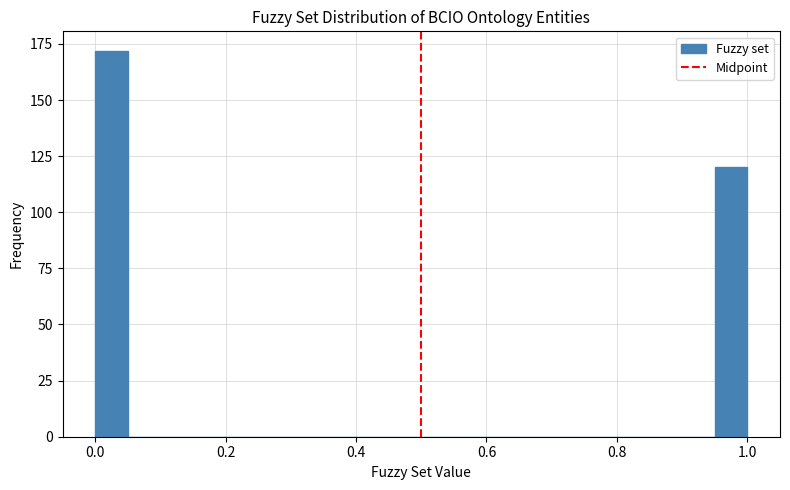

Around what value on the x-axis is the tallest bar? Give the approximate position of its centre, as read against the axis.

0.02